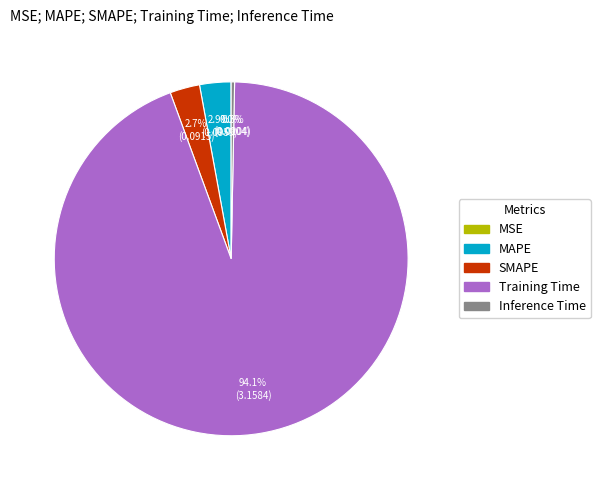

The MAPE slice represents 3% of the pie. True or false?

True